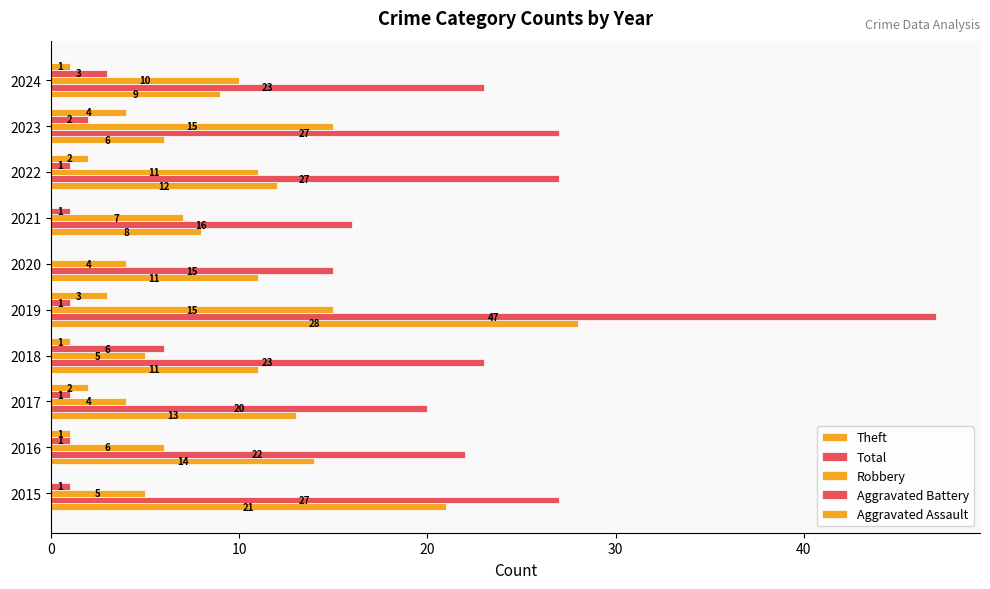

How many series are shown in this chart?

5